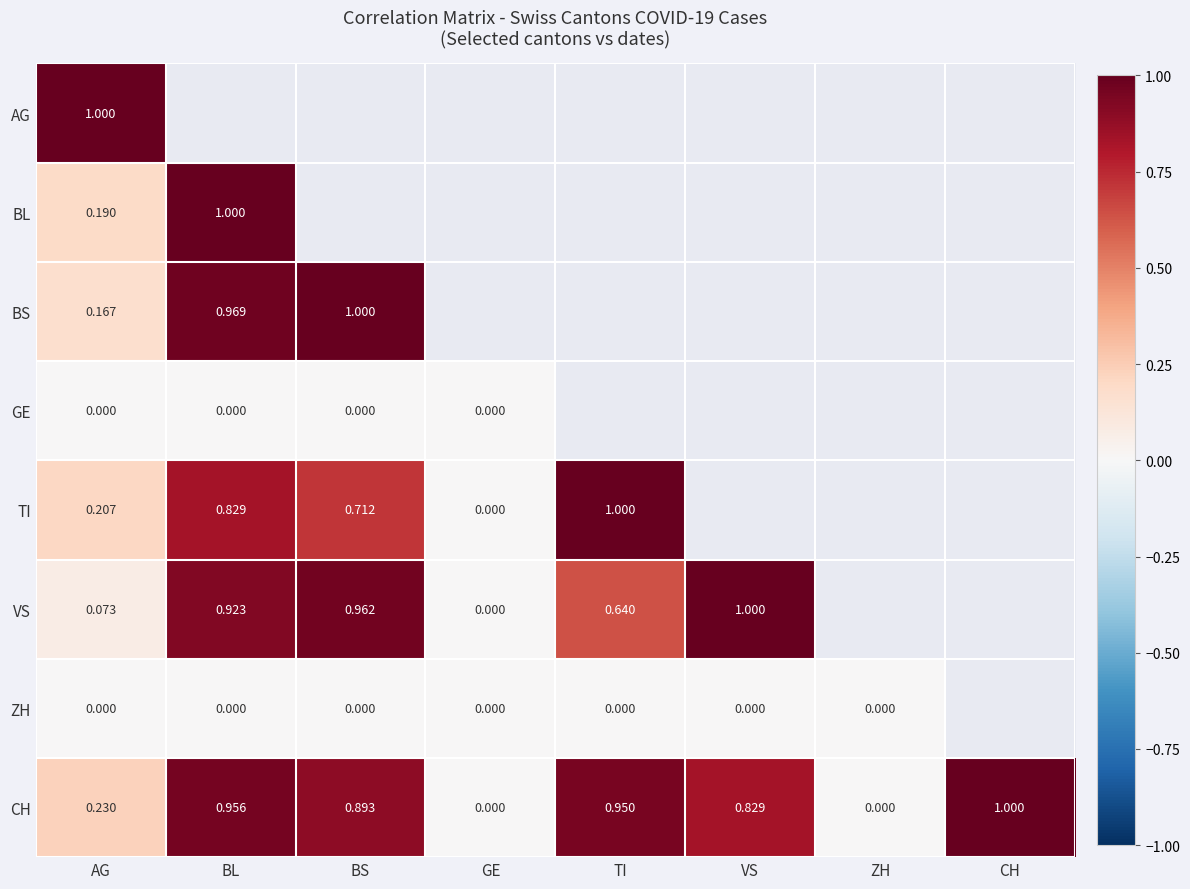

Which category has the highest value in the ZH series?

AG